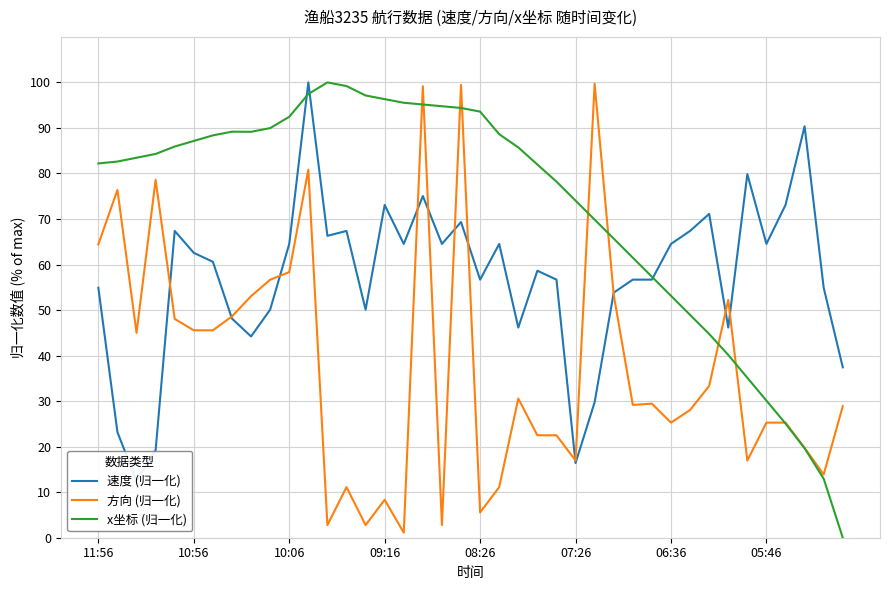

Reading right to left, extract all data points from this chart.

速度 (归一化): 37.4	54.9	90.4	73.1	64.5	79.9	46.2	71.1	67.4	64.5	56.7	56.7	53.8	29.8	16.4	56.7	58.6	46.2	64.5	56.7	69.3	64.5	75.0	64.5	73.1	50.1	67.4	66.3	100.0	64.5	50.1	44.2	48.1	60.6	62.6	67.4	19.3	12.5	23.2	54.9
方向 (归一化): 28.9	13.9	19.7	25.3	25.3	16.9	52.2	33.3	28.1	25.3	29.4	29.2	53.3	99.7	16.9	22.5	22.5	30.6	11.1	5.6	99.4	2.8	99.2	1.1	8.3	2.8	11.1	2.8	80.8	58.3	56.7	53.1	48.6	45.6	45.6	48.1	78.6	45.0	76.4	64.4
x坐标 (归一化): 0.0	13.0	19.6	25.1	30.1	35.1	40.1	44.8	48.9	53.1	57.3	61.5	65.7	69.9	74.0	78.2	82.0	85.7	88.6	93.6	94.4	94.8	95.2	95.5	96.3	97.1	99.2	100.0	97.5	92.4	90.0	89.2	89.2	88.4	87.1	85.9	84.3	83.5	82.6	82.2